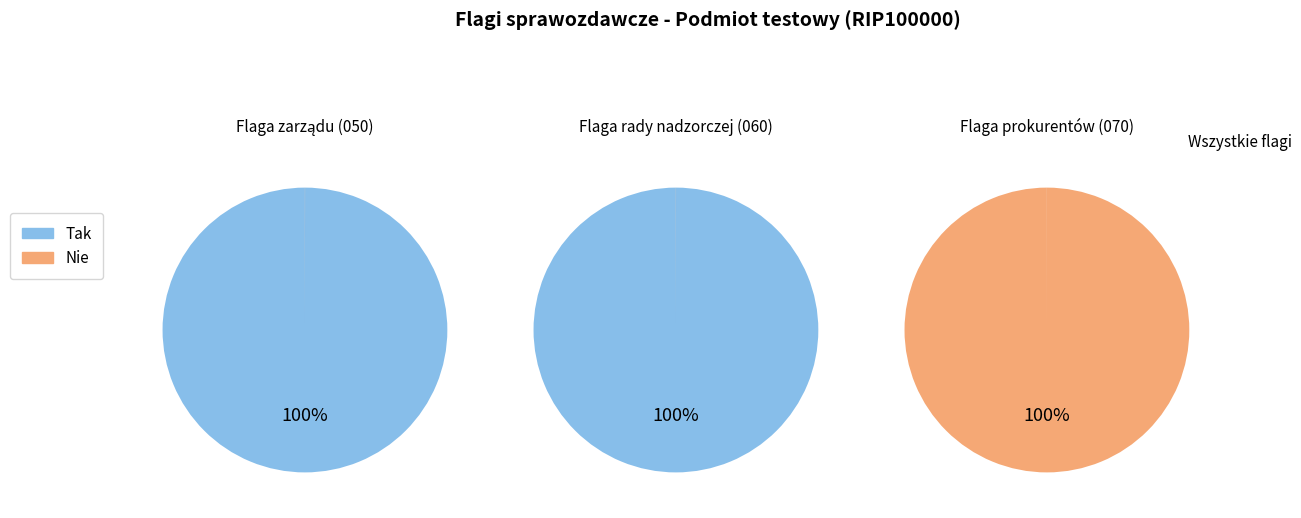

Count the number of slices in the pie.

3